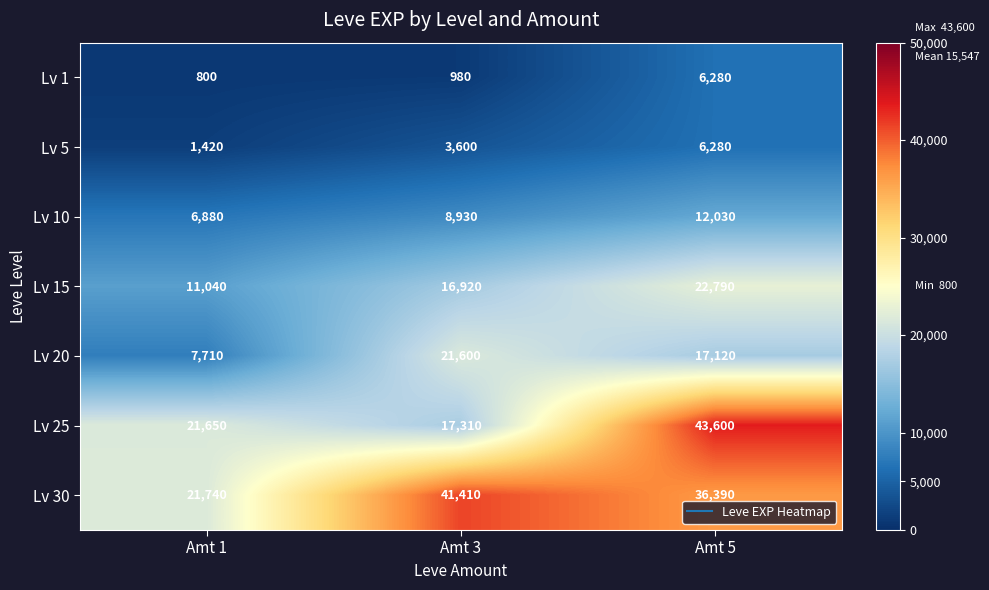

Count the number of data series in this chart.

7